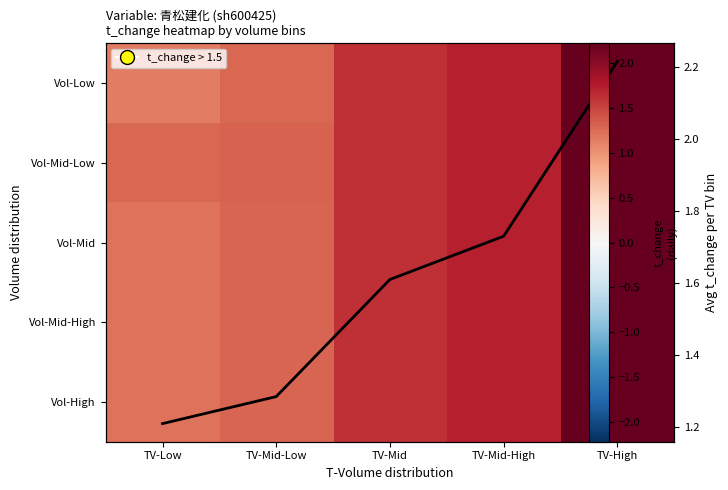

At which category is the sum across all series the highest?

TV-High